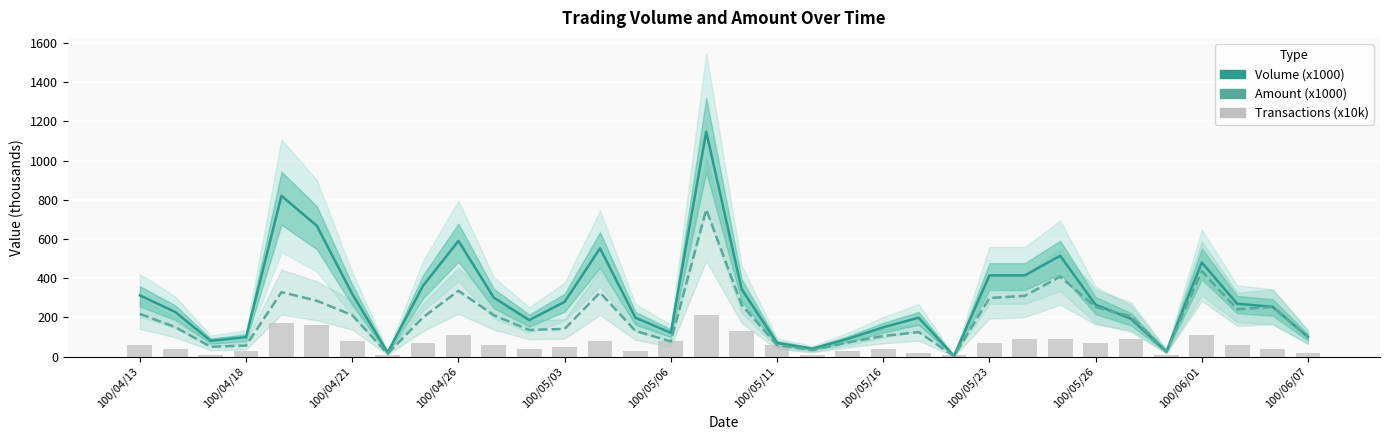

What is the value of the Volume (x1000) bar at the 1st from the left?

312.0